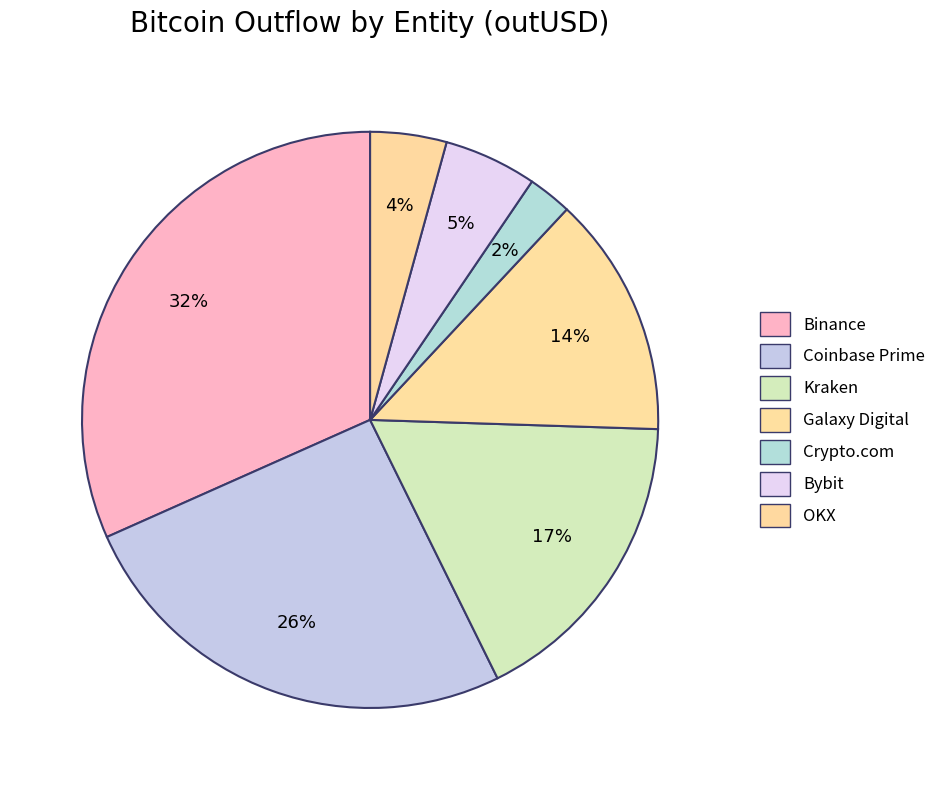

To the nearest percent, what percentage of the pie is Galaxy Digital?

14%